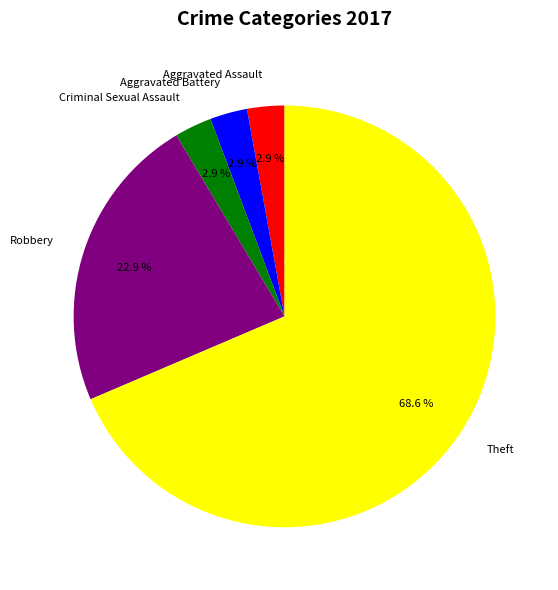

Is there a majority slice in this chart?

Yes